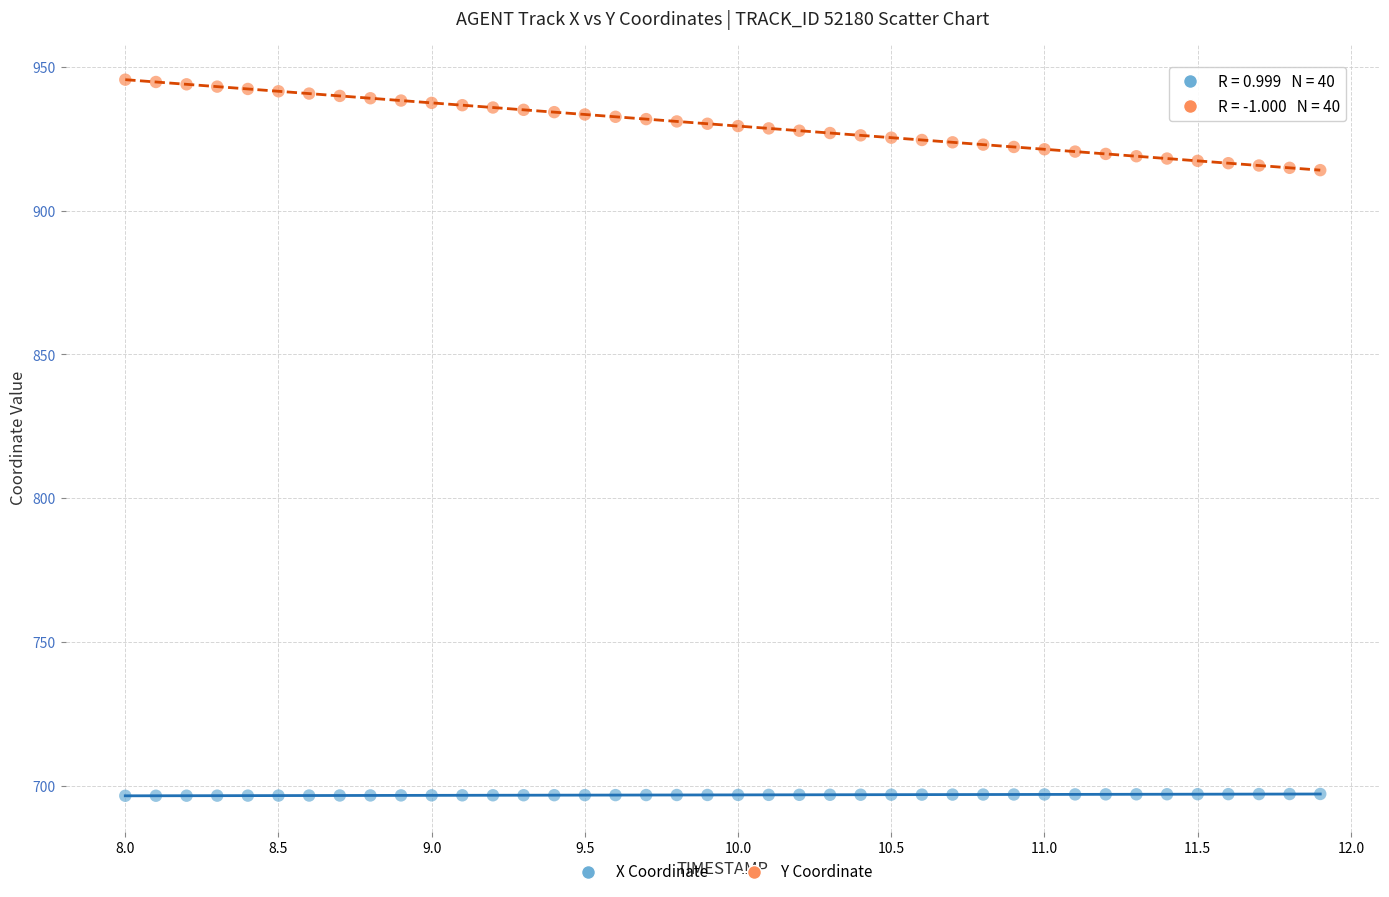

What is the X range (max minus min) for the scatter plot?

3.9